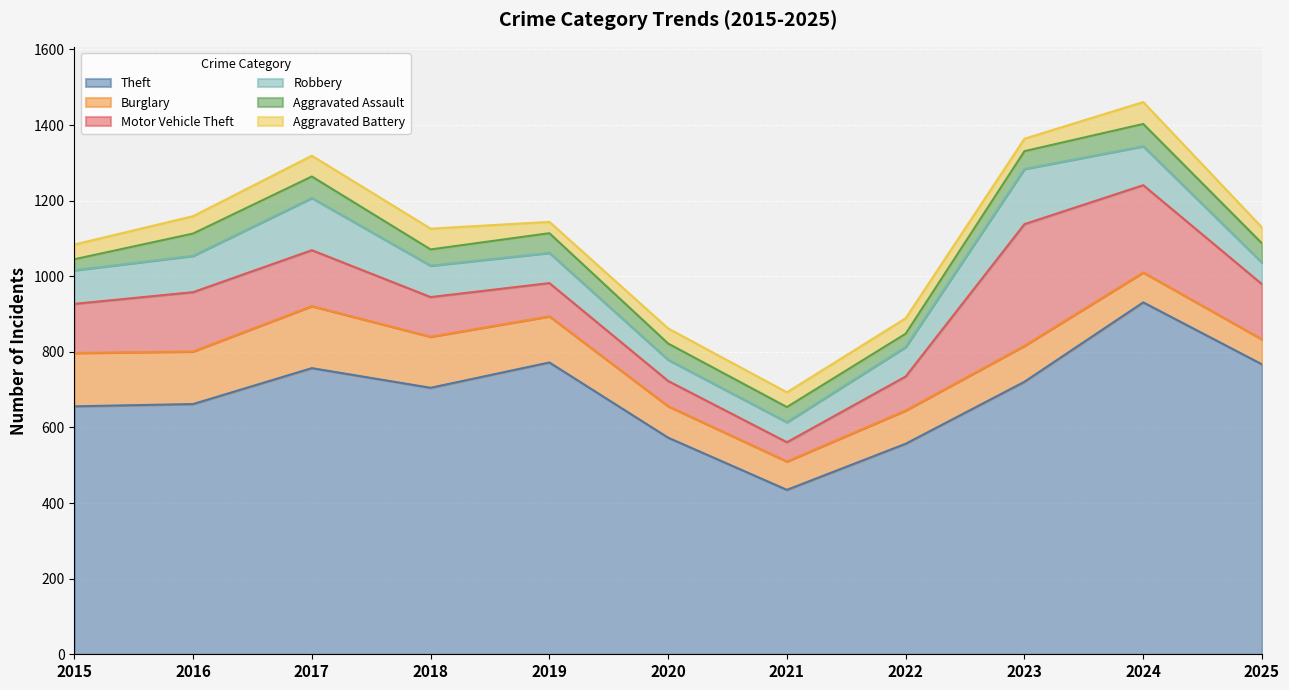

What is the difference between the maximum and minimum values in the Burglary series?

98